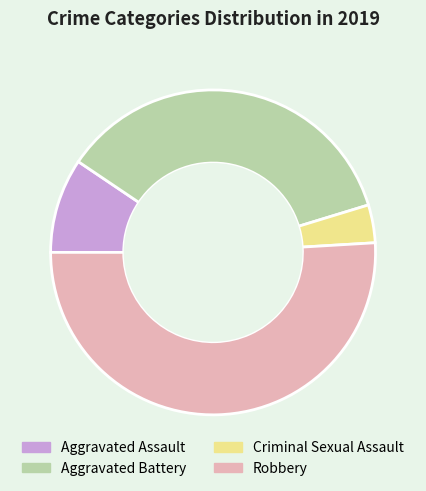

Between Aggravated Battery and Criminal Sexual Assault, which is larger?

Aggravated Battery